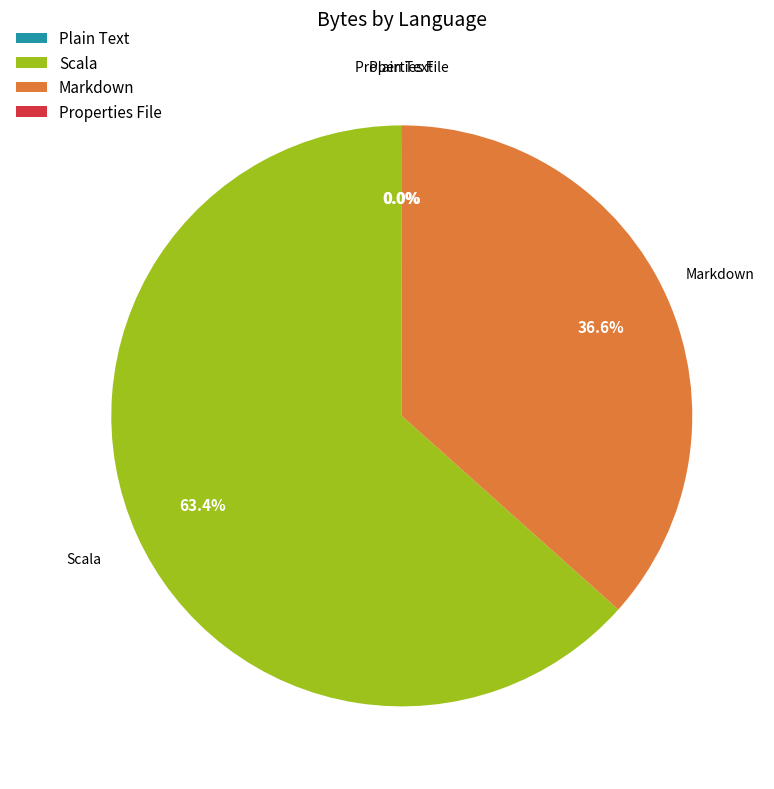

What is the largest slice in the pie chart?

Scala